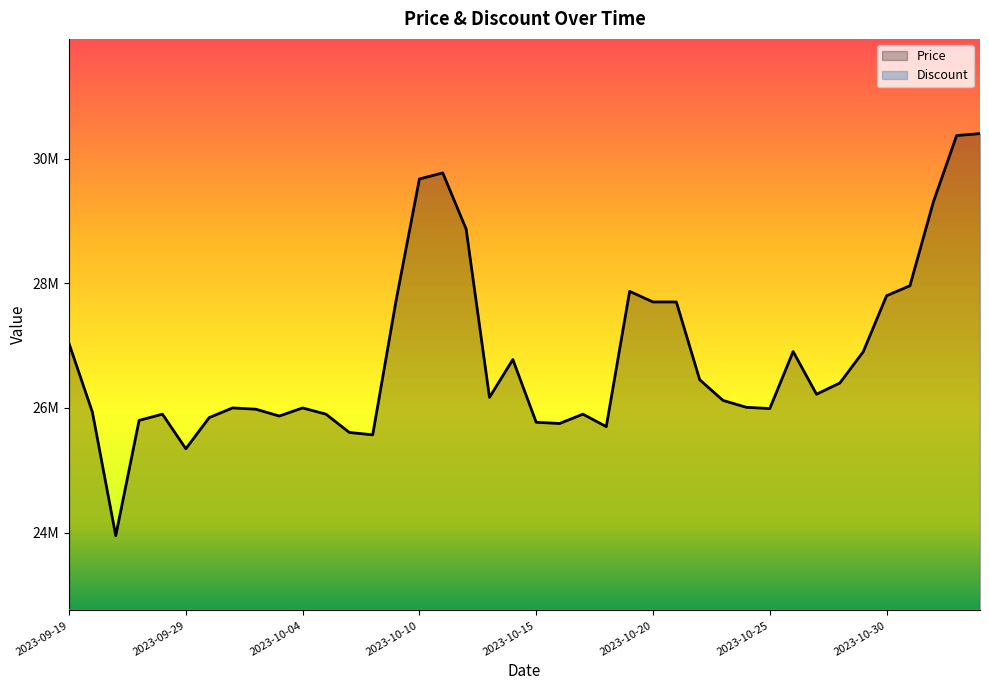

Does the chart display data point markers on the line(s)?

No